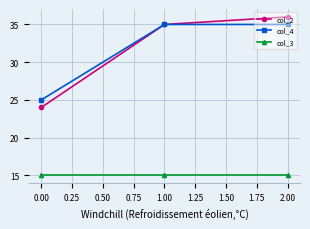

Is it true that col_3 equals 4 at 0.00?

False